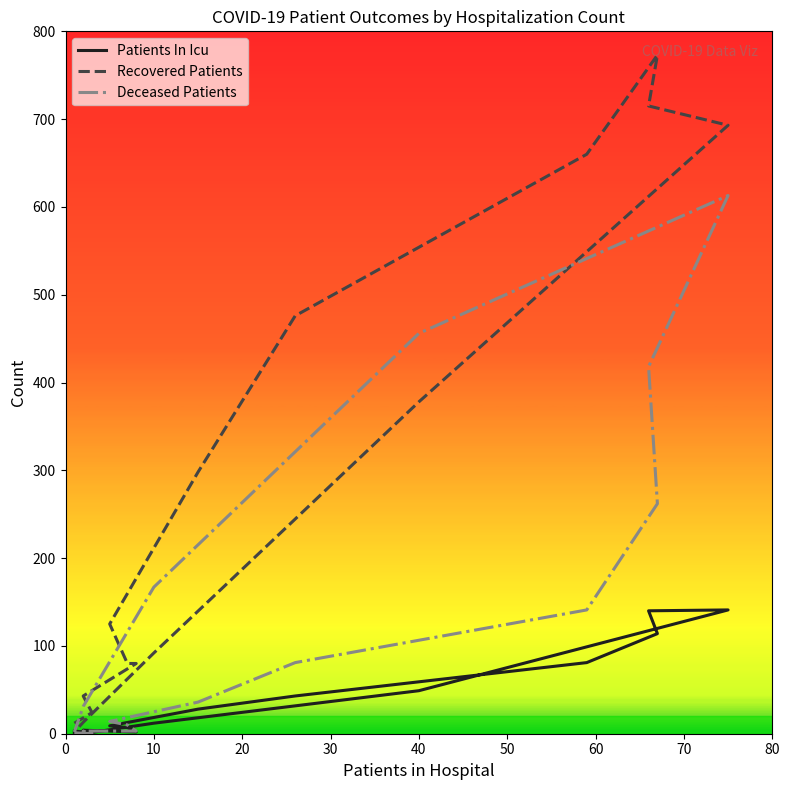

What is the value of the Deceased Patients point at the 14th from the left?

167